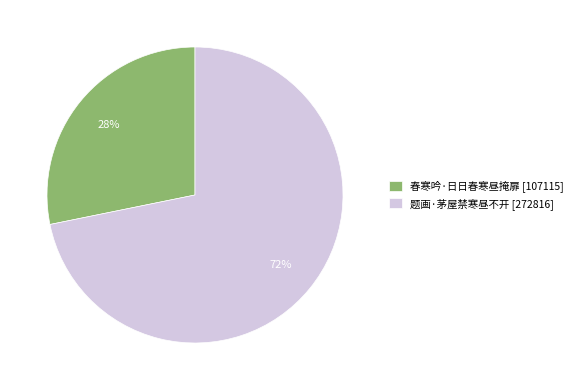

Does 春寒吟·日日春寒昼掩扉 represent more than half of the total?

No